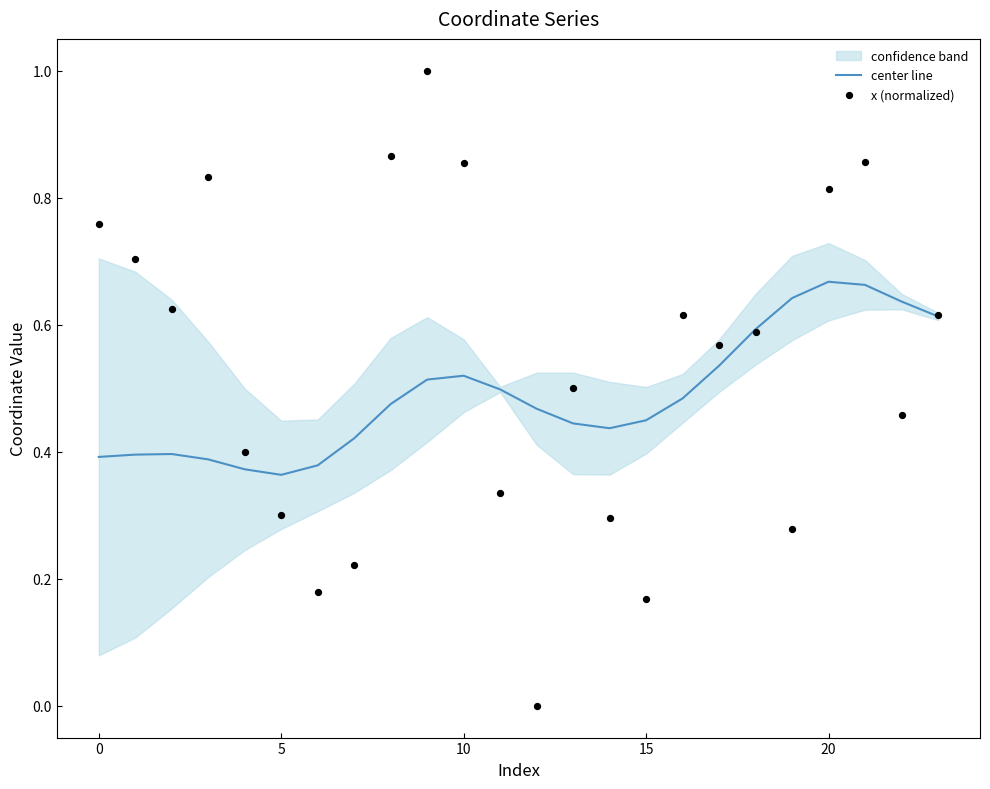

Is the value of center line at 14 greater than the value of x (normalized) at 7?

Yes